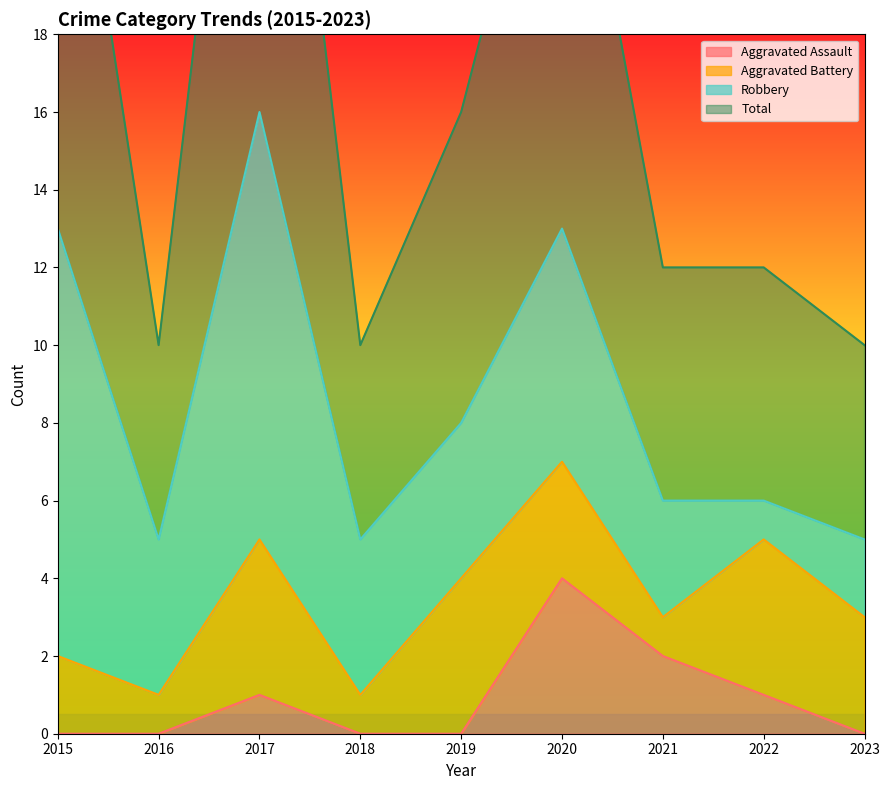

At which label does Aggravated Assault reach its minimum?

2015